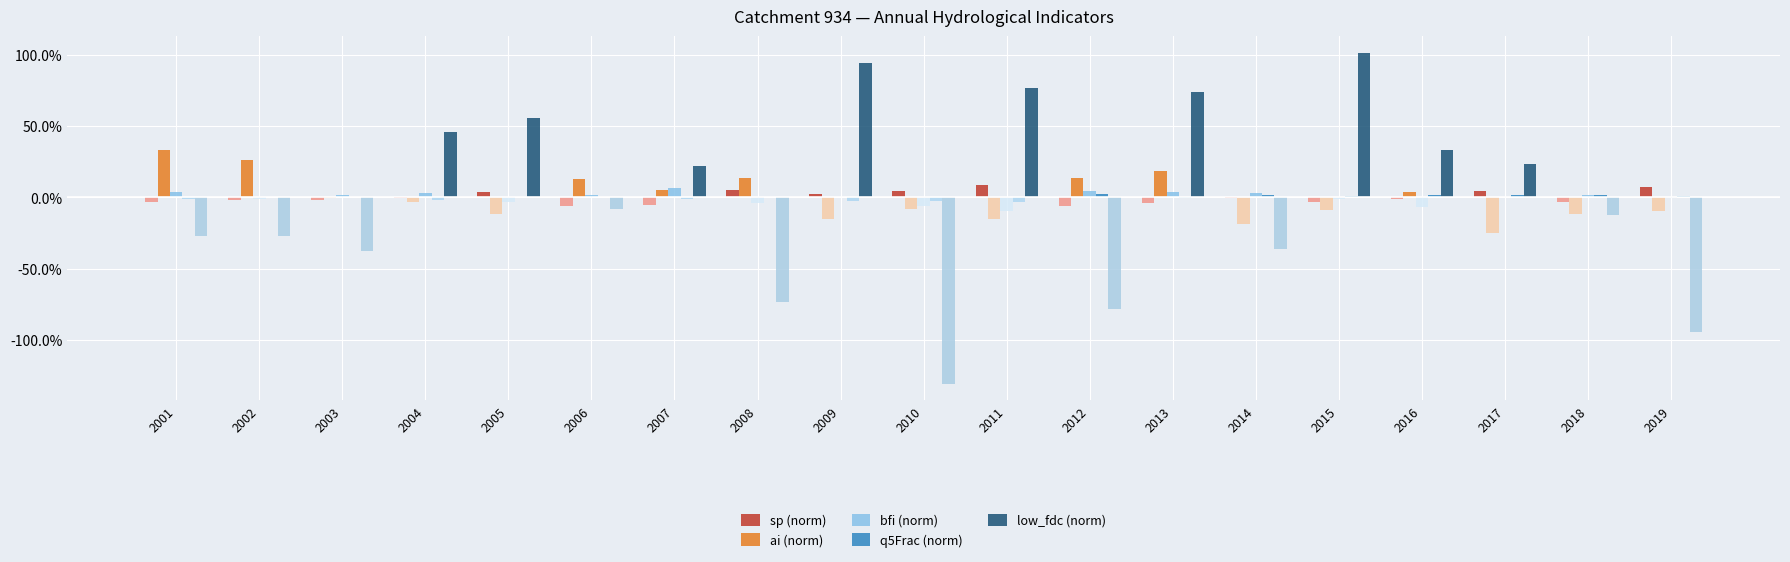

Which series has the largest range (max minus min)?

low_fdc (norm)